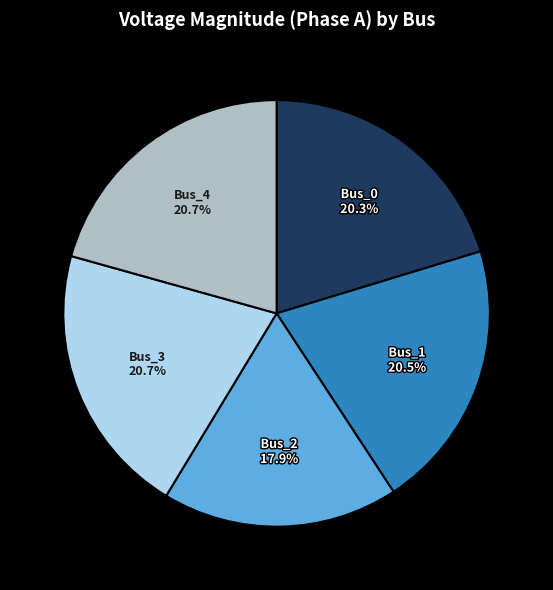

Combined, what portion of the pie is Bus_0 and Bus_1?

40.8%